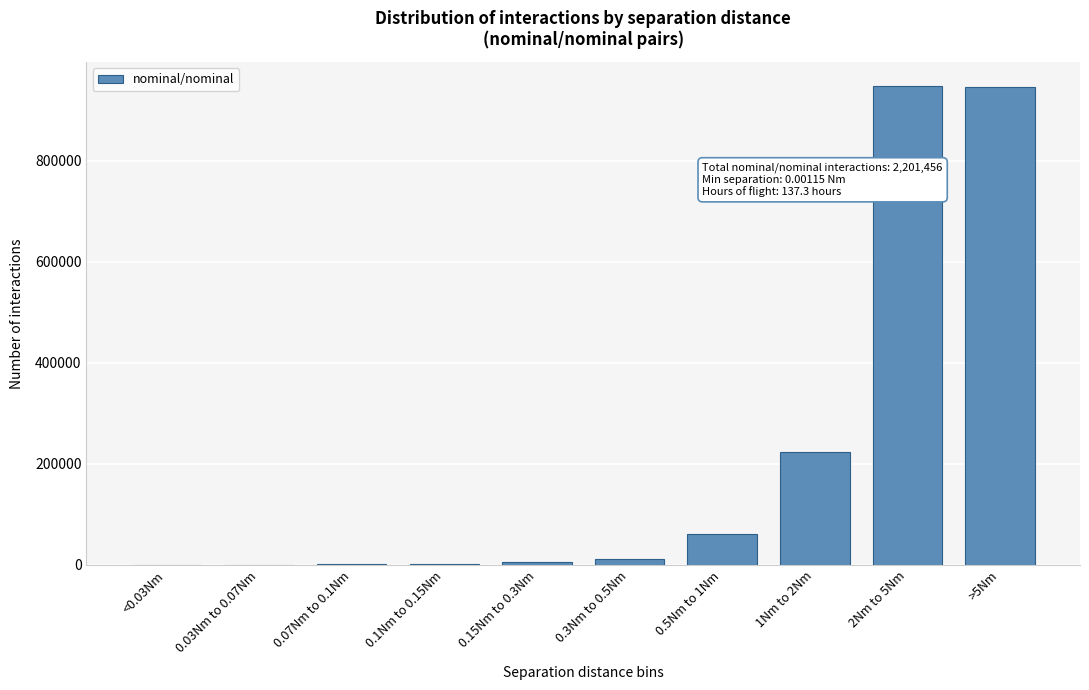

Between 1Nm to 2Nm and 2Nm to 5Nm, which is larger?

2Nm to 5Nm